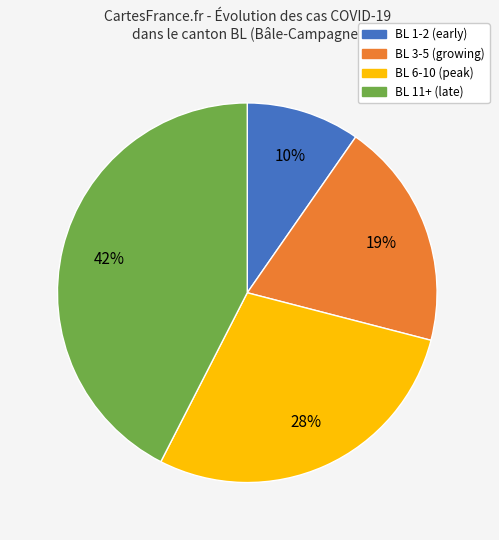

To the nearest percent, what is the combined percentage of BL 1-2 (early) and BL 3-5 (growing)?

29%